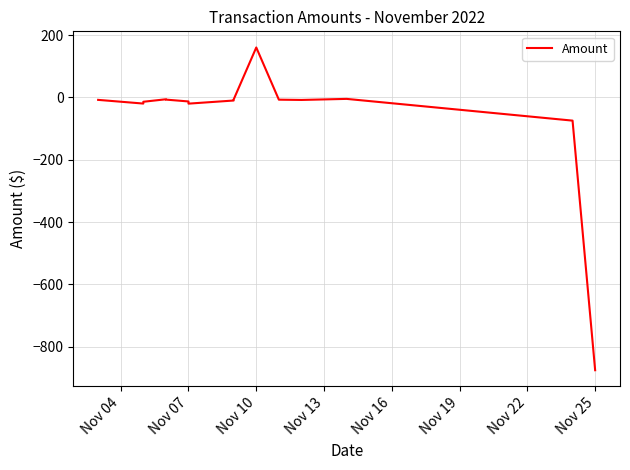

Count the number of categories in the chart.

15